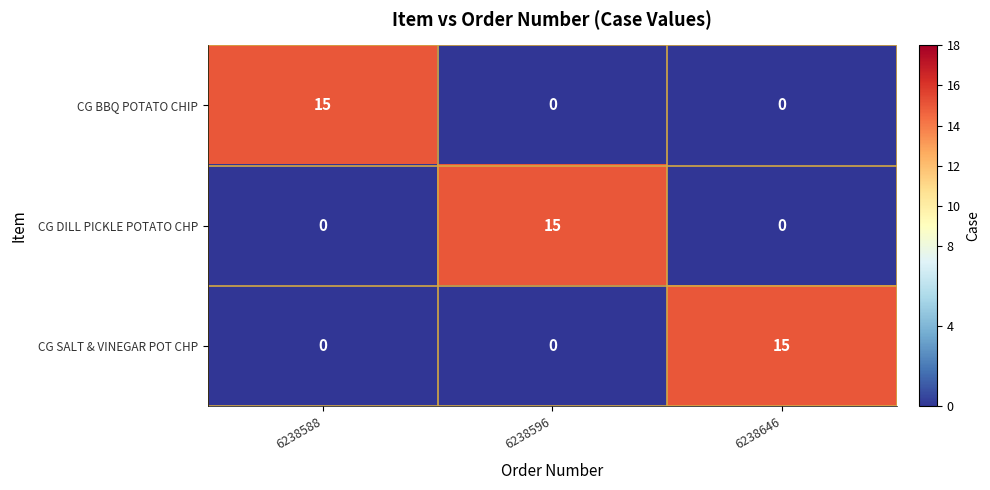

Reading right to left, list all the values displayed in this chart.

CG BBQ POTATO CHIP: 6238646=0	6238596=0	6238588=15
CG DILL PICKLE POTATO CHP: 6238646=0	6238596=15	6238588=0
CG SALT & VINEGAR POT CHP: 6238646=15	6238596=0	6238588=0